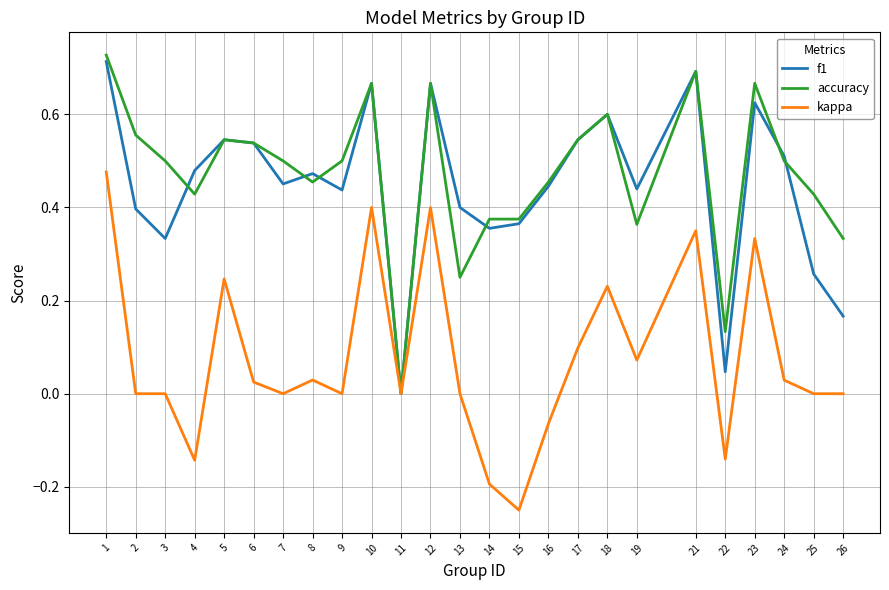

Which category has the highest value across all series?

1